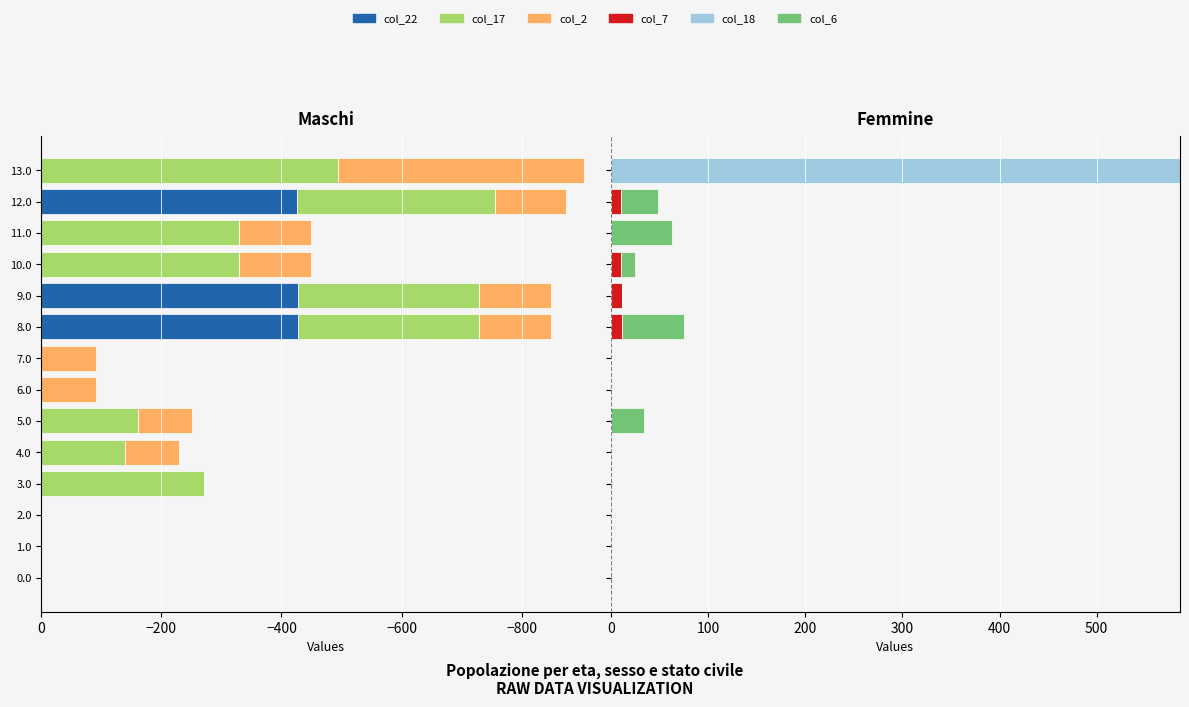

Are the bars grouped side by side (vs. stacked)?

Yes